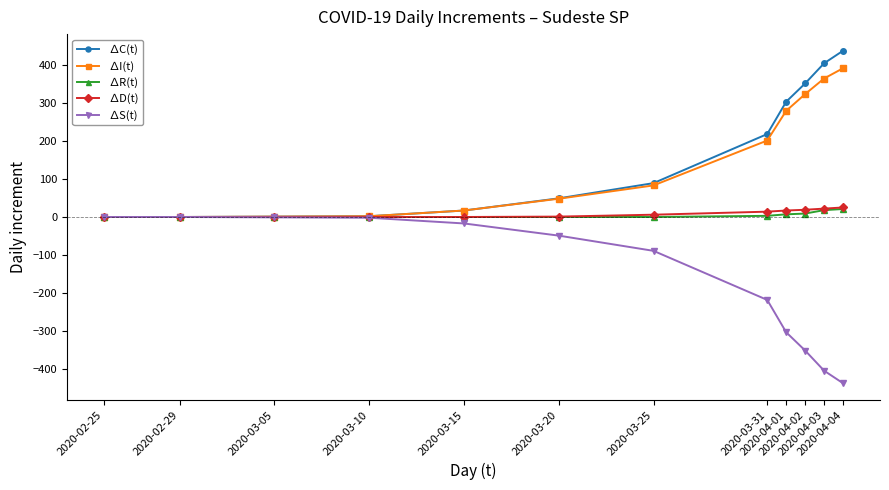

What is the minimum value for ∆S(t)?

-437